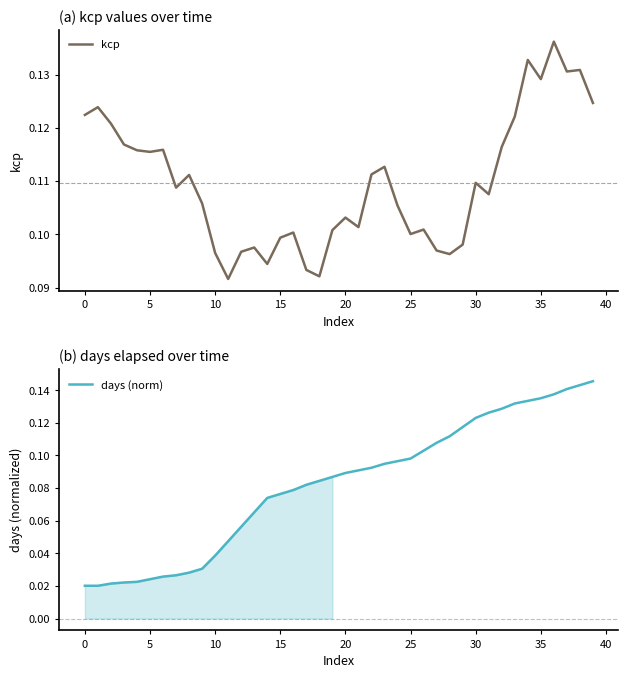

At which label does days (norm) reach its peak?

39